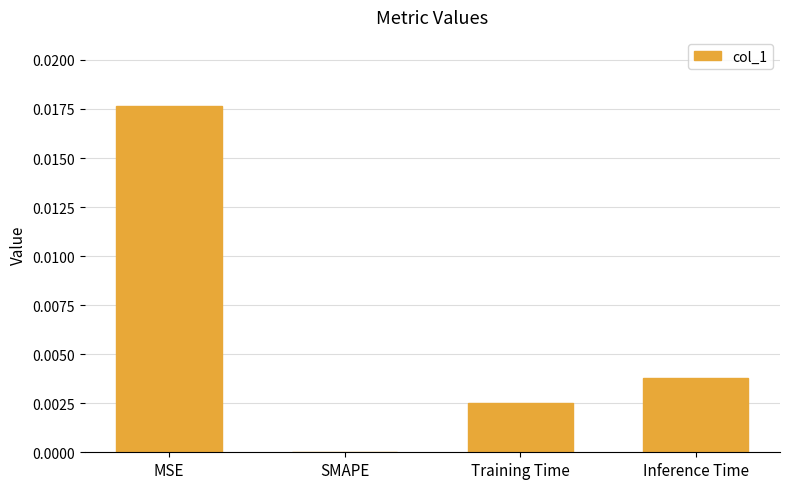

Is it true that the value at Training Time is 0.0?

True